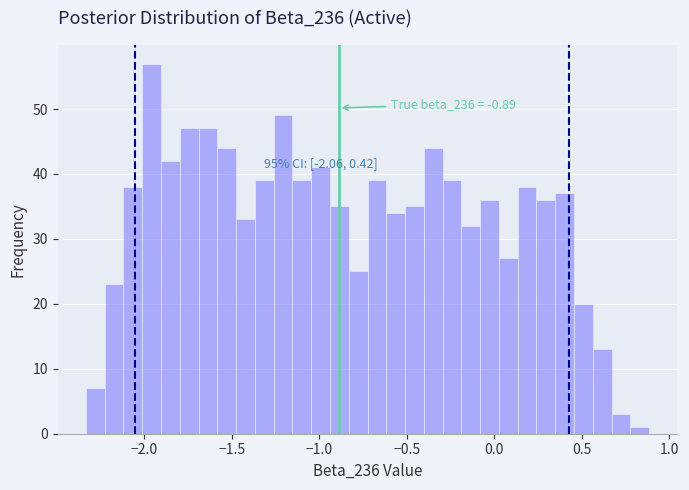

Around what value on the x-axis is the tallest bar? Give the approximate position of its centre, as read against the axis.

-1.95